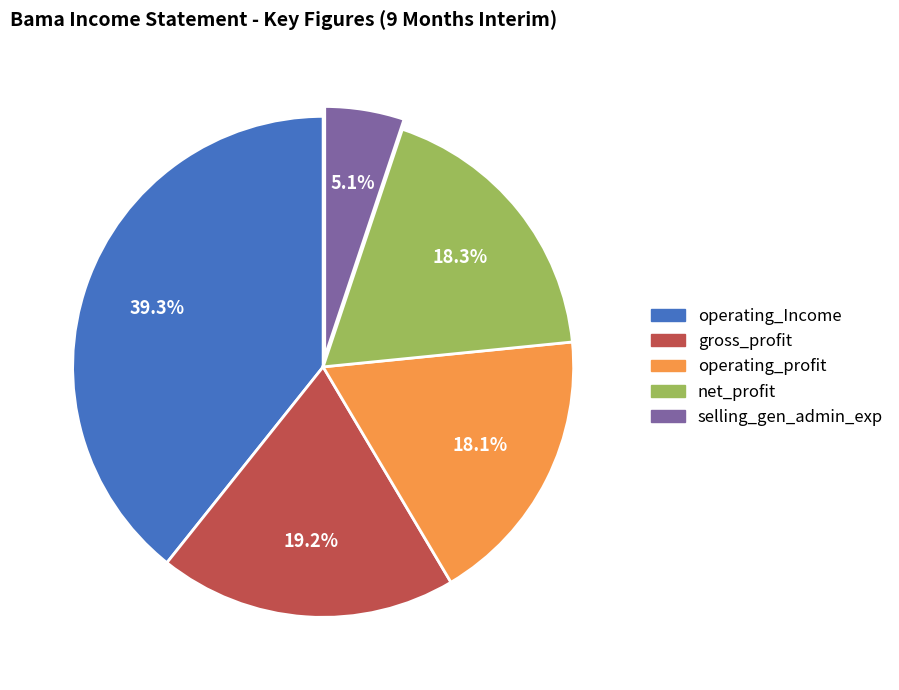

True or false: operating_Income accounts for 39% of the total.

True